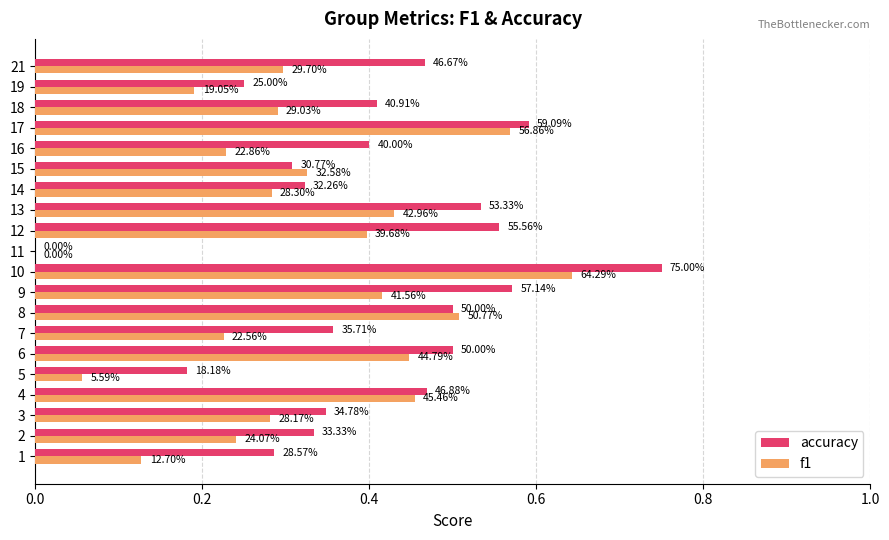

What are all the series names shown in the legend?

accuracy, f1